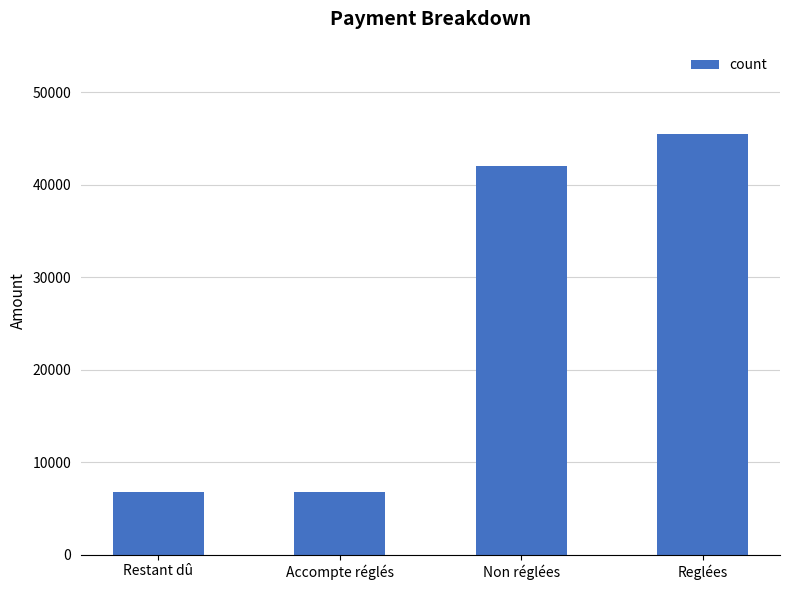

Which category has the highest value across all series?

Reglées